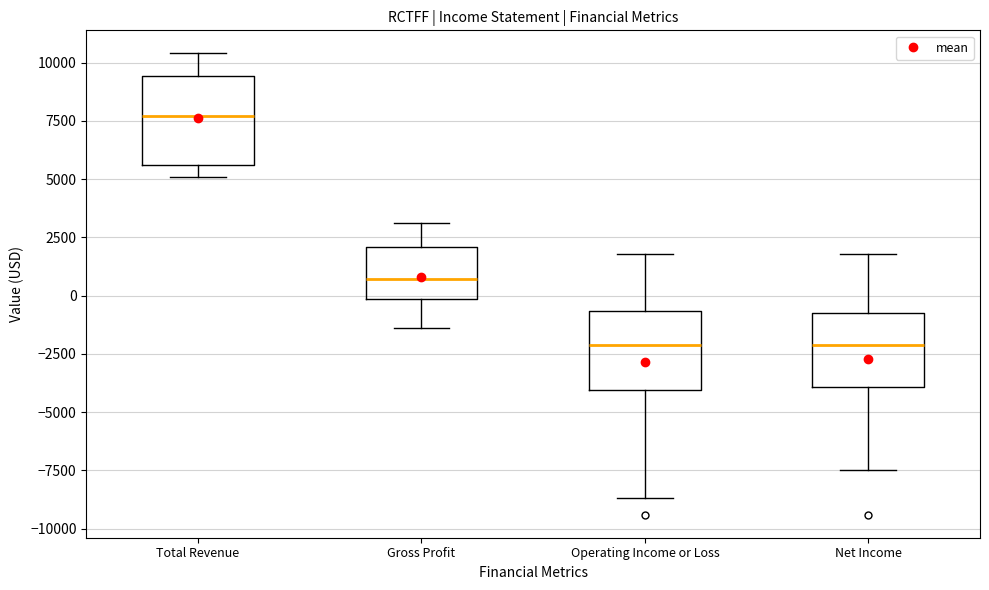

Reading left to right, read every box against the y-axis: the position of its median line, the range the box covers, and the ends of its whiskers. The values are not printed on the chart, so give them approximately, as read against the axis.

Total Revenue: median 7500, box 5500 to 9500, whiskers 5000 to 10500
Gross Profit: median 500, box 0 to 2000, whiskers -1500 to 3000
Operating Income or Loss: median -2000, box -4000 to -500, whiskers -8500 to 2000
Net Income: median -2000, box -4000 to -500, whiskers -7500 to 2000